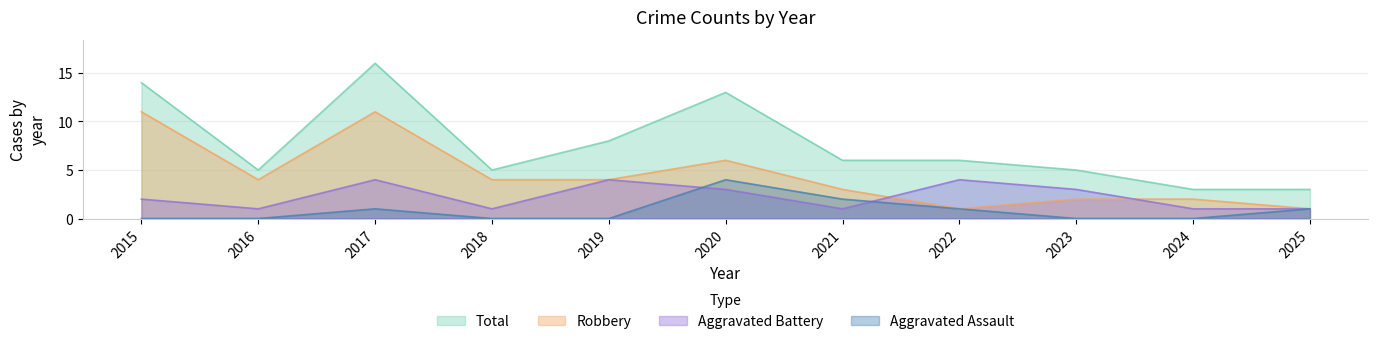

Where does the Aggravated Battery series first go above 2?

2017